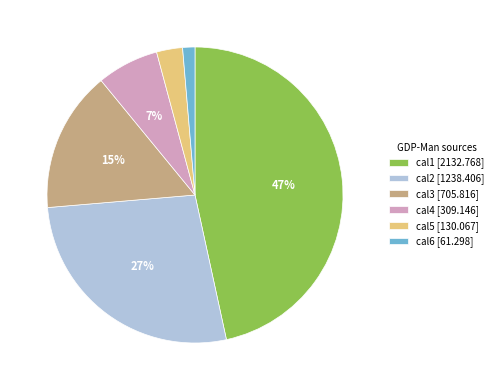

Is there any slice that represents more than half of the pie?

No